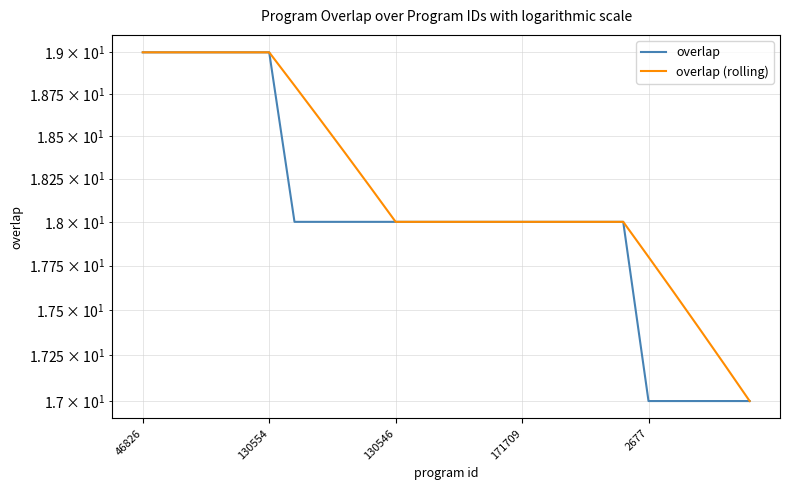

Is the value of overlap at 20 greater than the value of overlap (rolling) at 19?

No